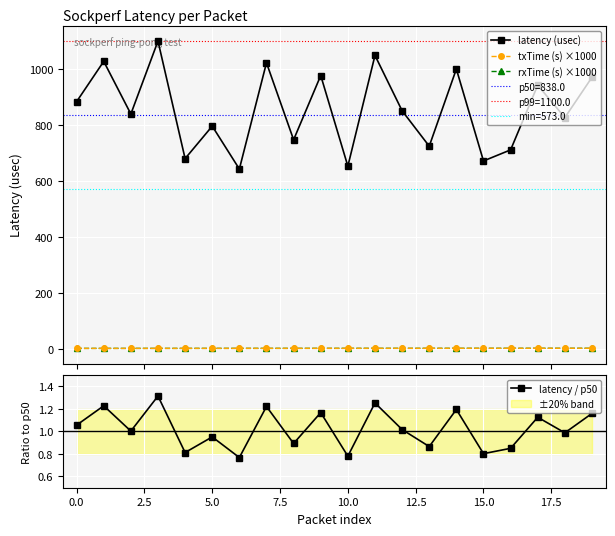

What is the sum of all txTime (s) ×1000 values?

52.8